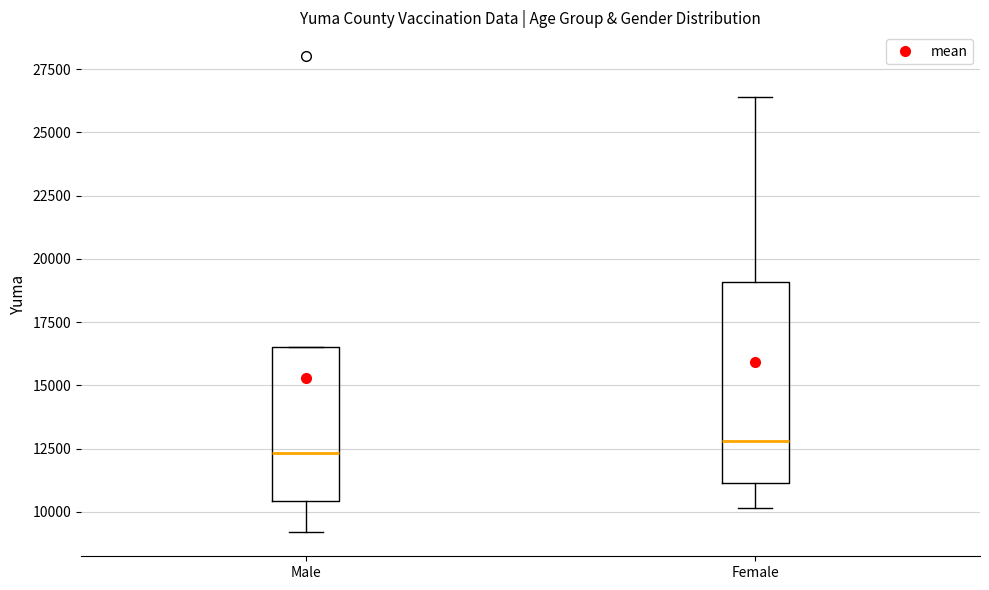

Where is the upper edge of the box for Female on the y-axis? The values are not printed on the chart, so give them approximately, as read against the axis.

19000